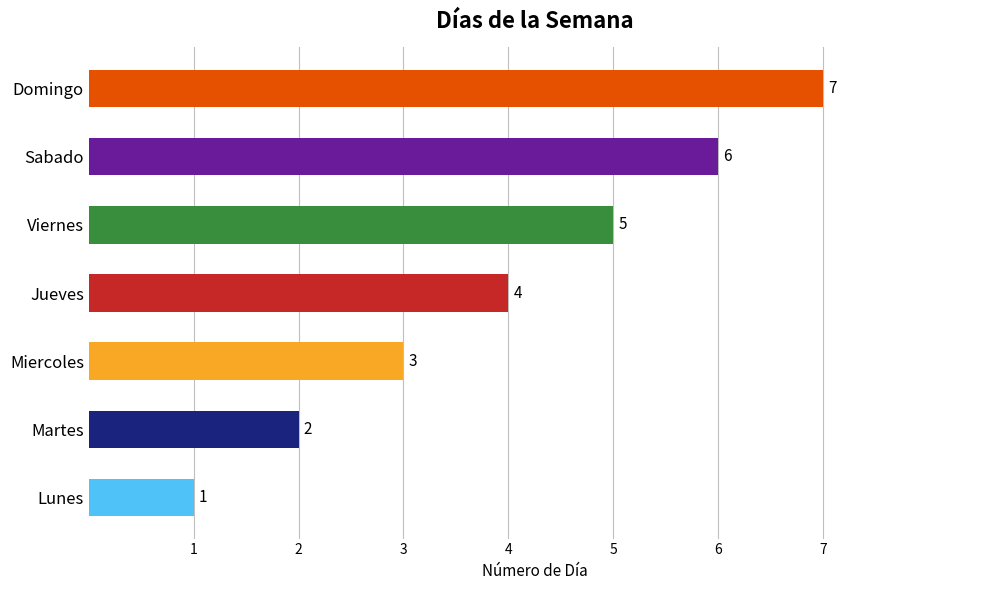

The chart shows a value of 5 at Viernes. True or false?

True